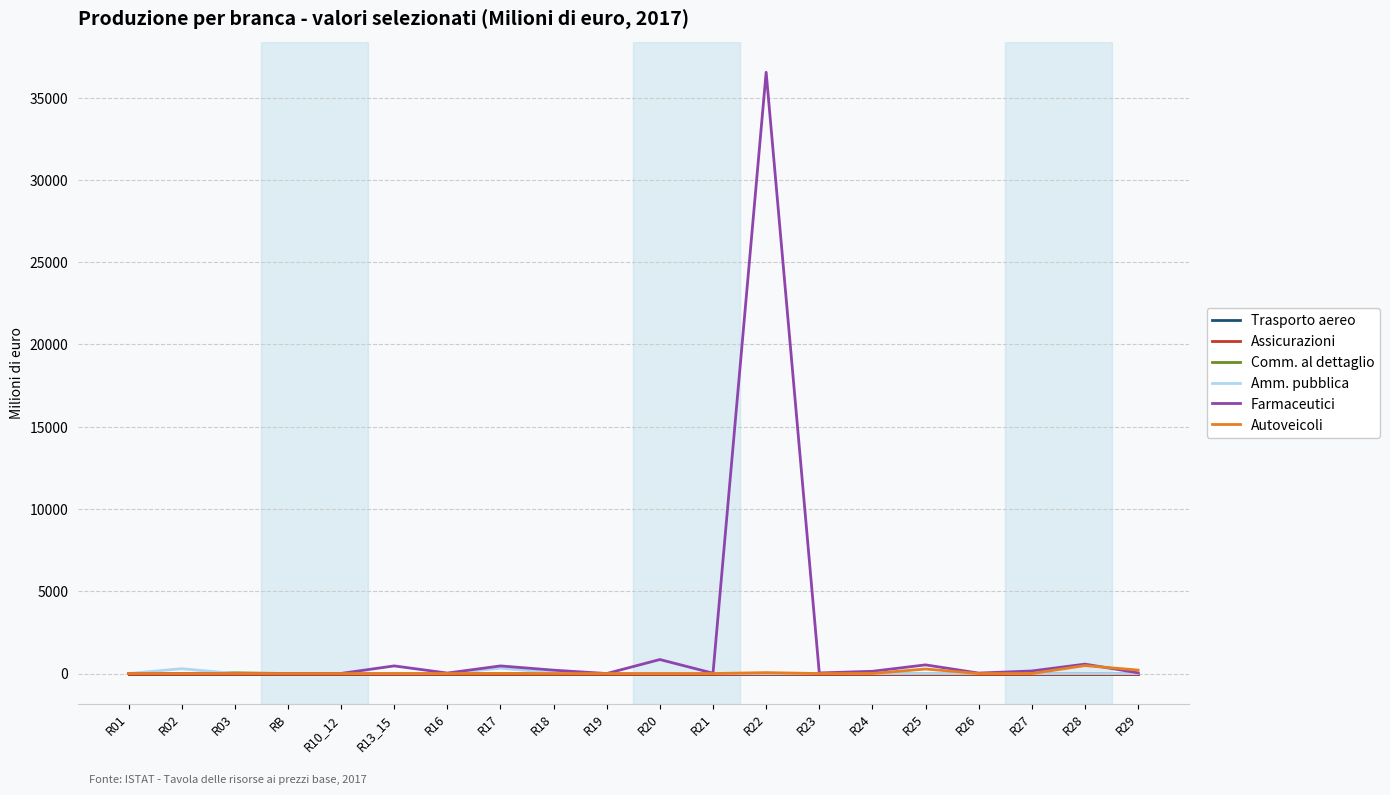

At how many categories does at least one series exceed 350?

6